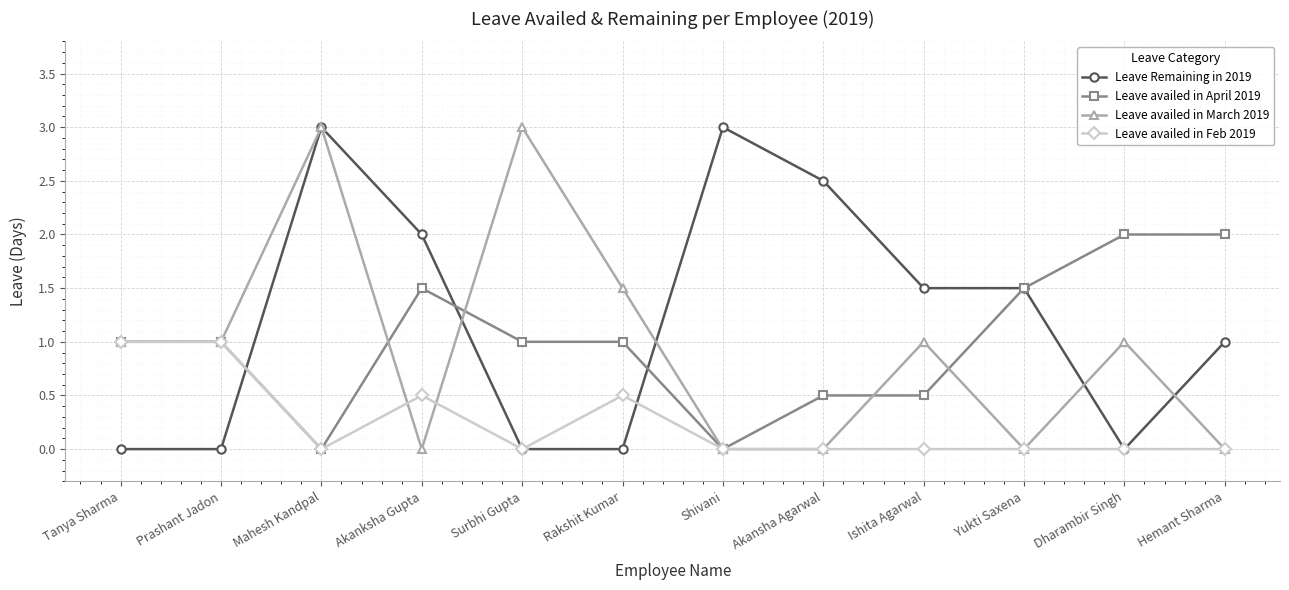

What is the spread (max minus min) of values at Rakshit Kumar?

1.5